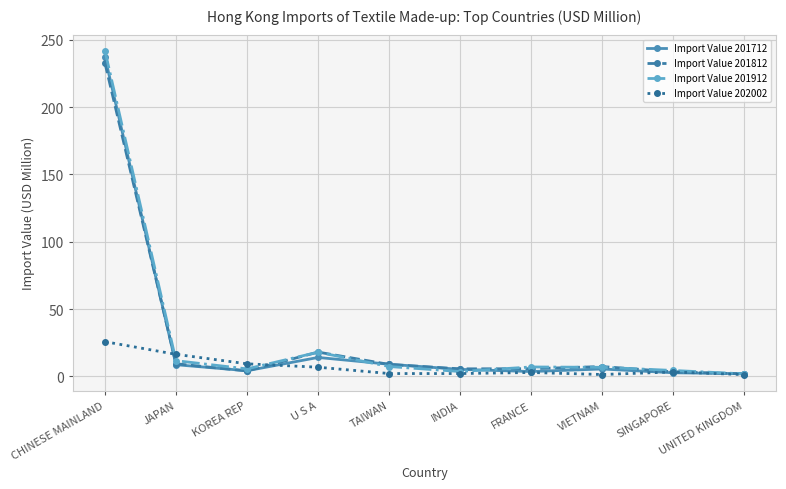

Read the Import Value 202002 value at VIETNAM.

1.4